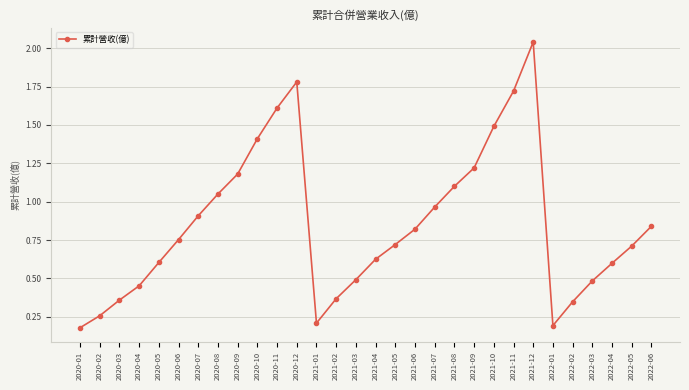

Where is the first local minimum?

2021-01